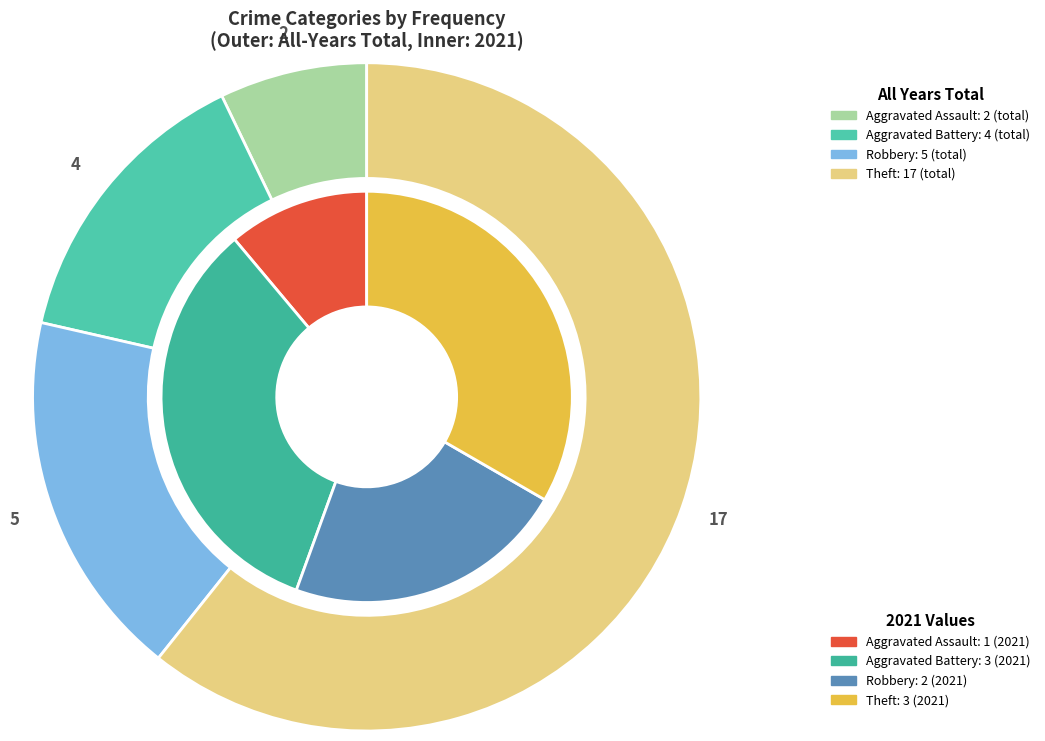

Do values_2021 and values_total together represent more than half of the pie?

No